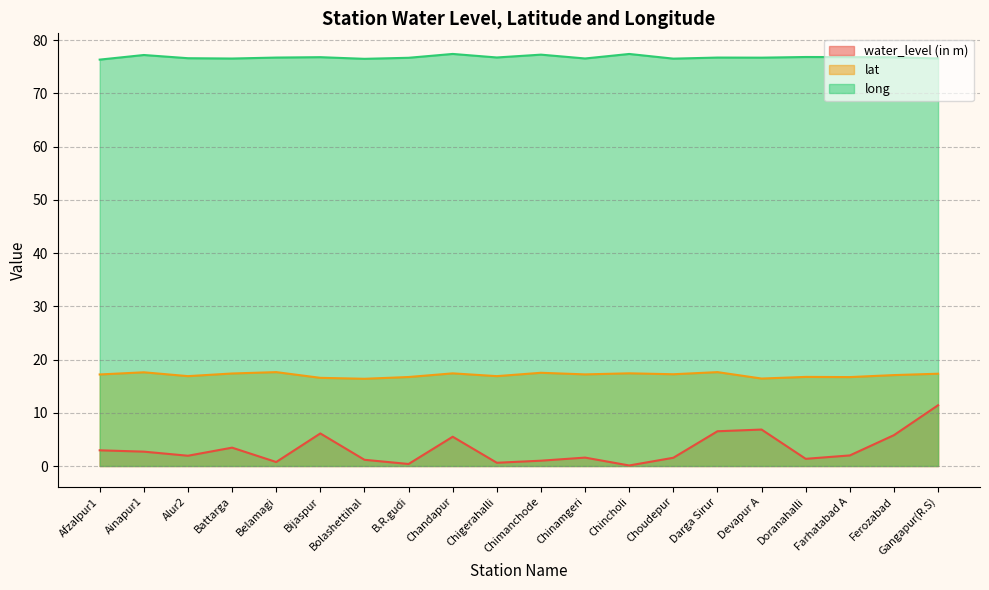

Which category has the highest value across all series?

Chandapur